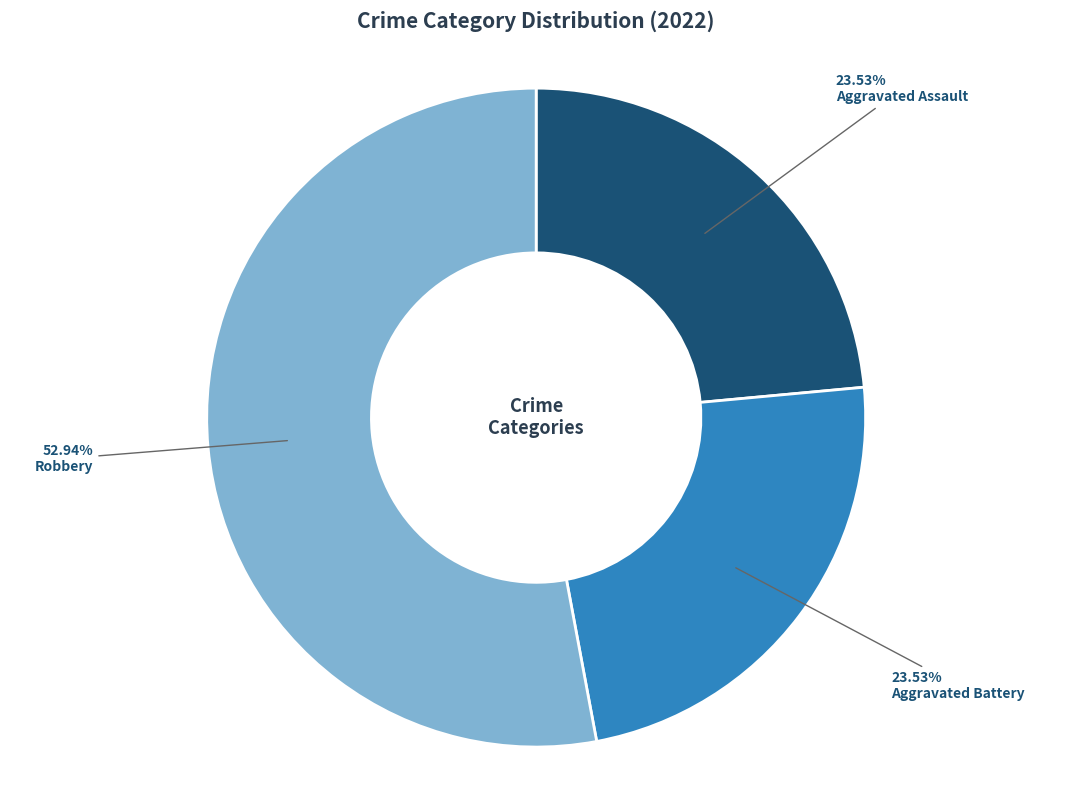

Between Aggravated Assault and Robbery, which is larger?

Robbery